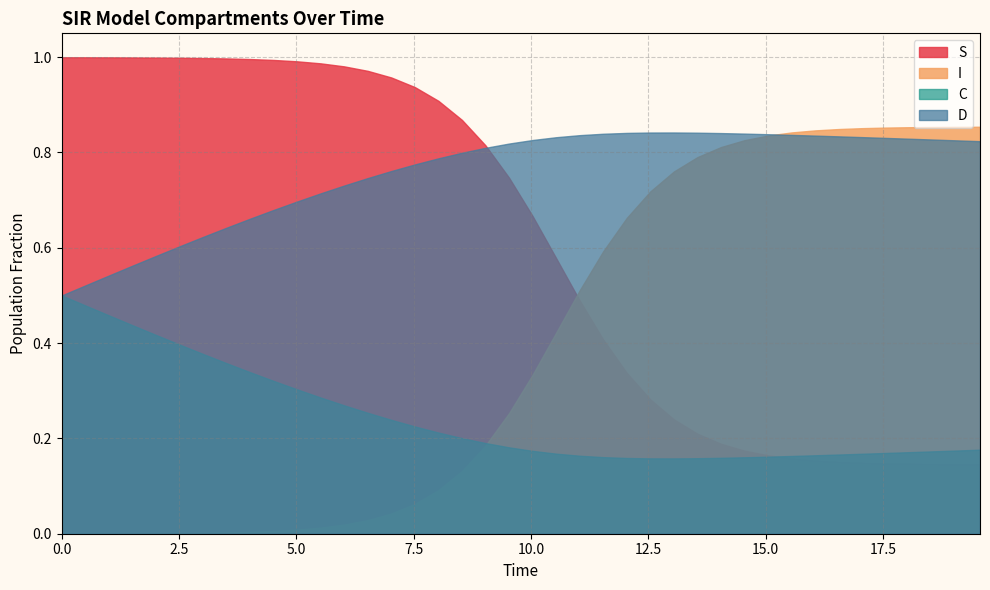

Which series has the largest total across all categories?

D